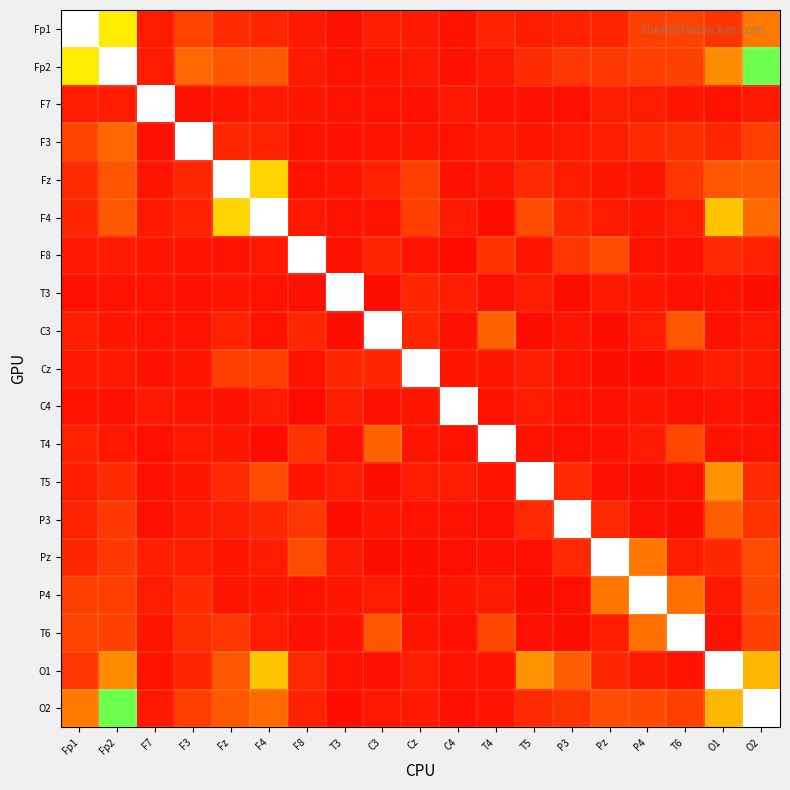

What is the total value across all series at Fz?

2.3